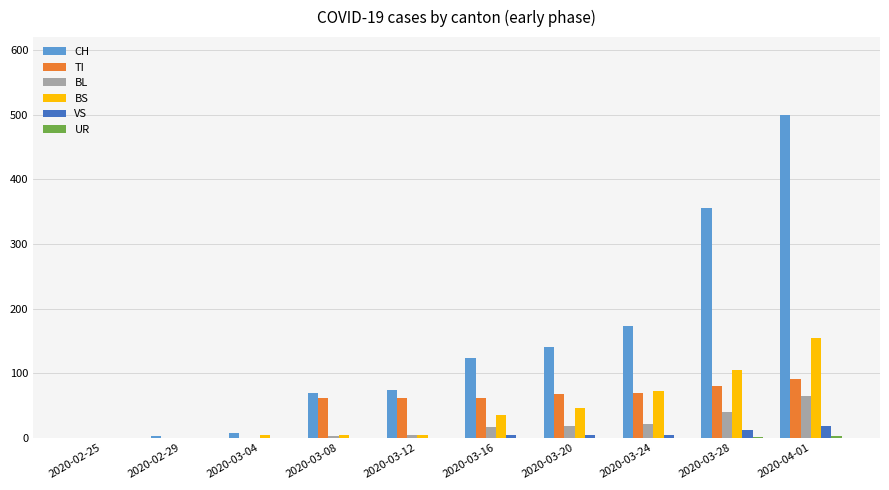

How many groups of bars are there?

10